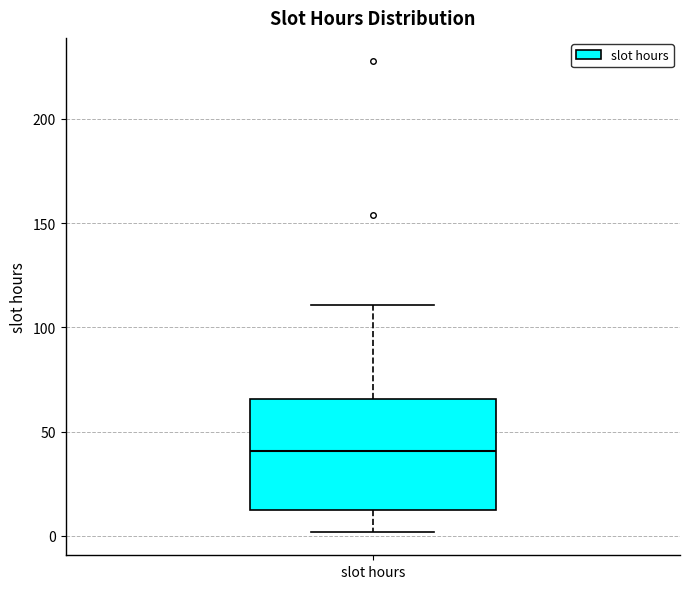

Where does the lower whisker of the box for slot hours end on the y-axis? The values are not printed on the chart, so give them approximately, as read against the axis.

0